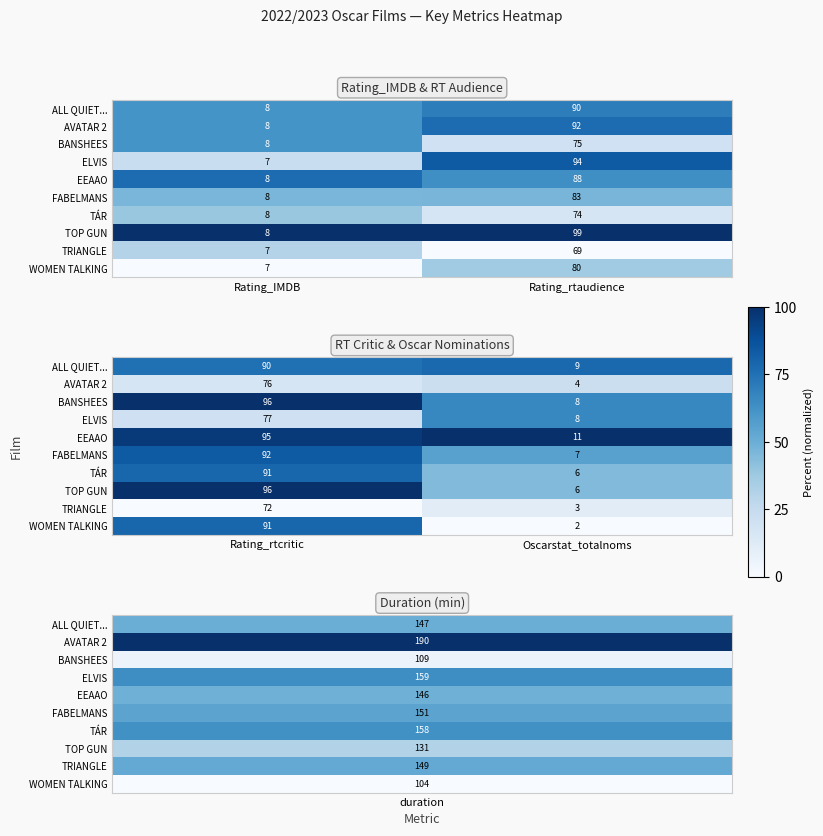

At Rating_rtcritic, list the series in order from largest to smallest.

BANSHEES, TOP GUN, EEAAO, FABELMANS, TÁR, WOMEN TALKING, ALL QUIET..., ELVIS, AVATAR 2, TRIANGLE